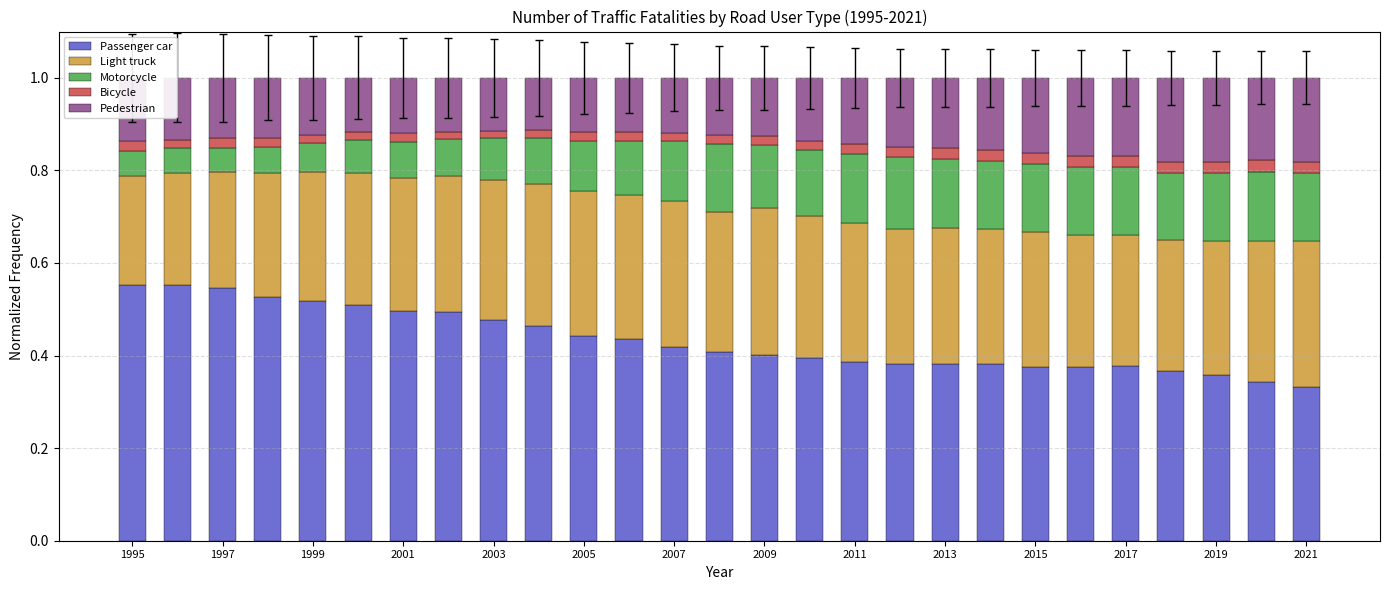

What are all the series names shown in the legend?

Passenger car, Light truck, Motorcycle, Bicycle, Pedestrian